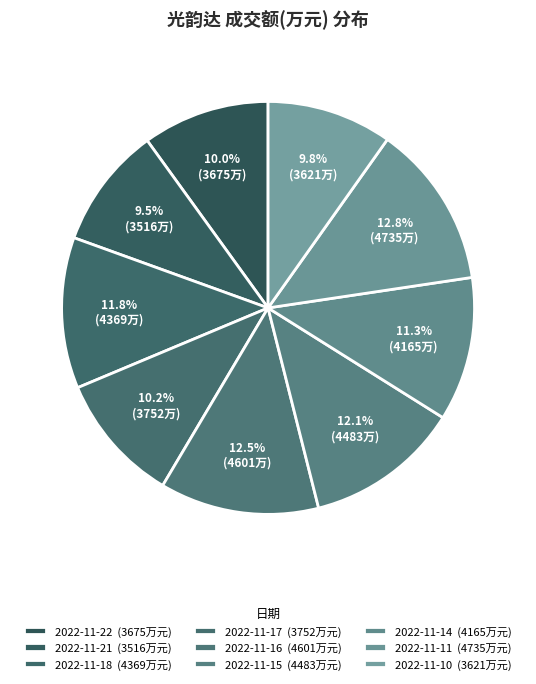

To the nearest percent, what percentage of the pie is 2022-11-11?

13%